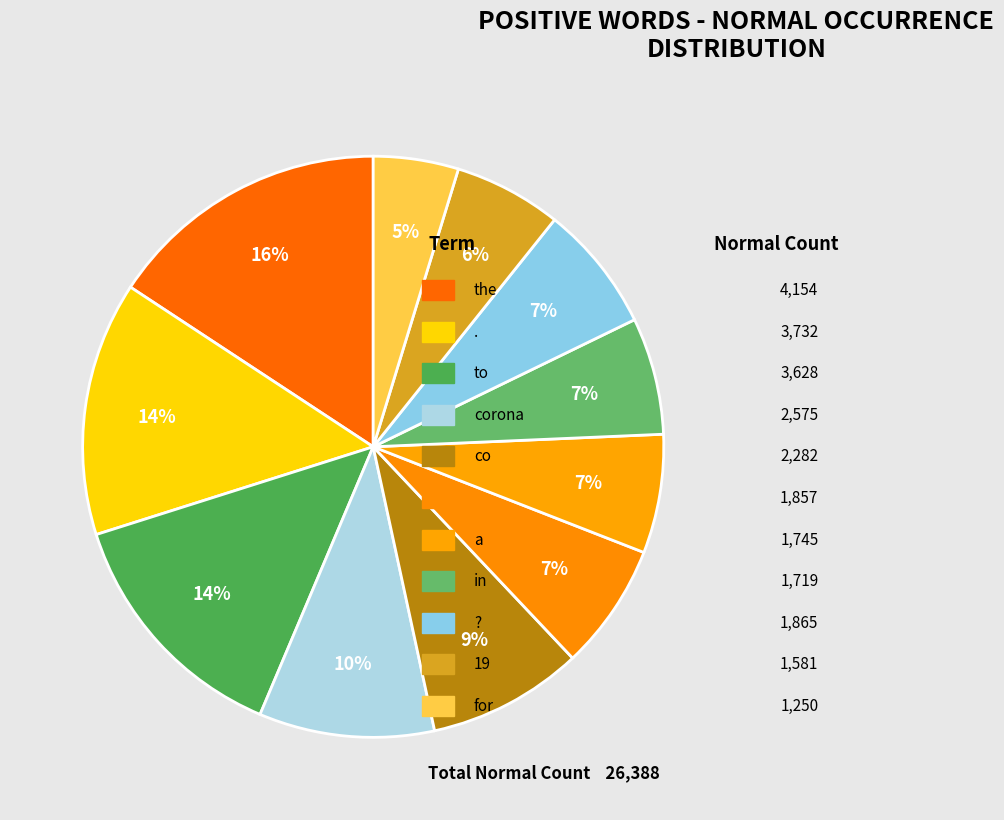

How many slices are in this pie chart?

11